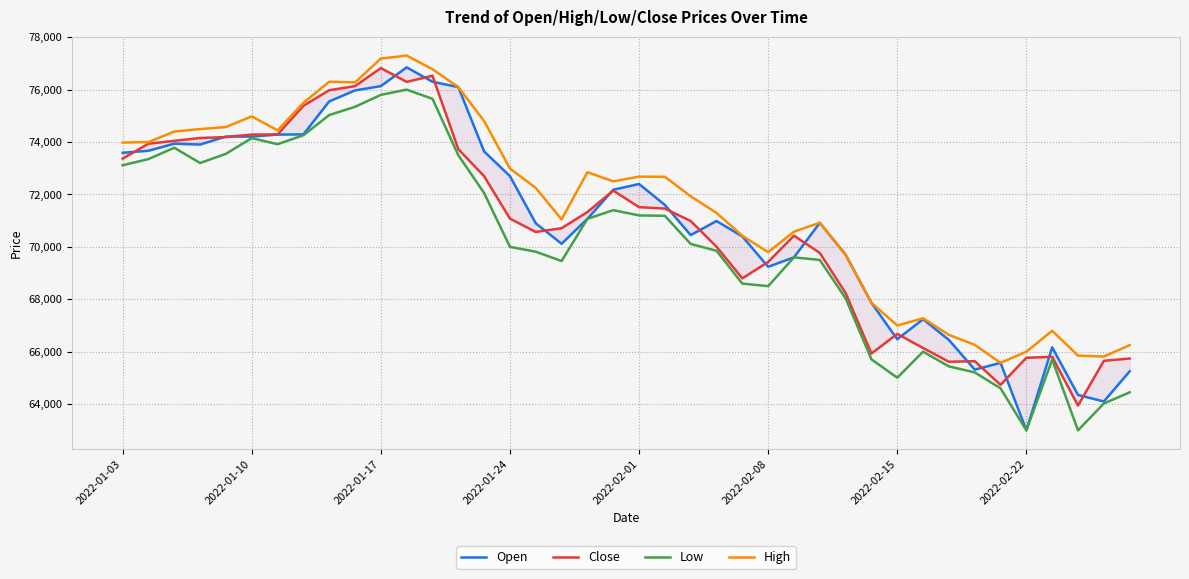

What value does the High series have at 12?

76780.3